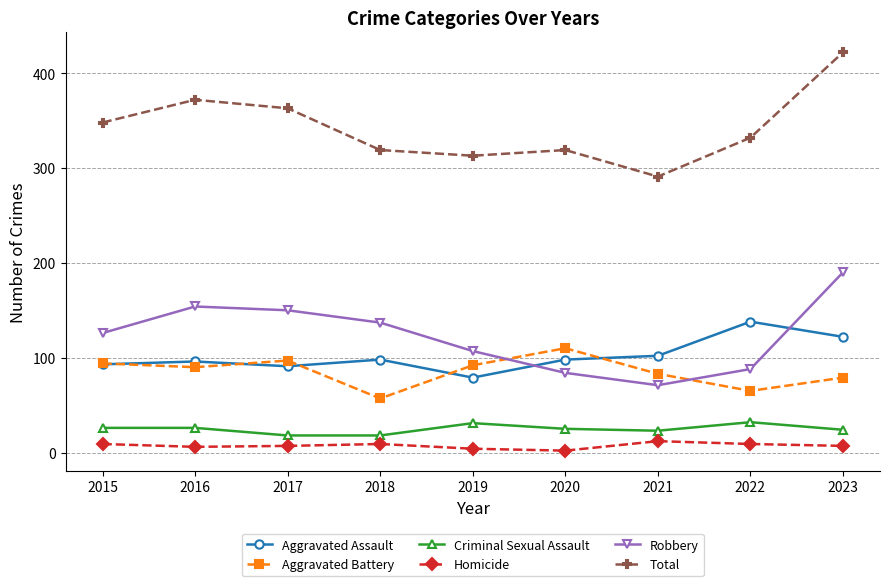

What is the difference between the Aggravated Assault values at 2017 and 2022?

47